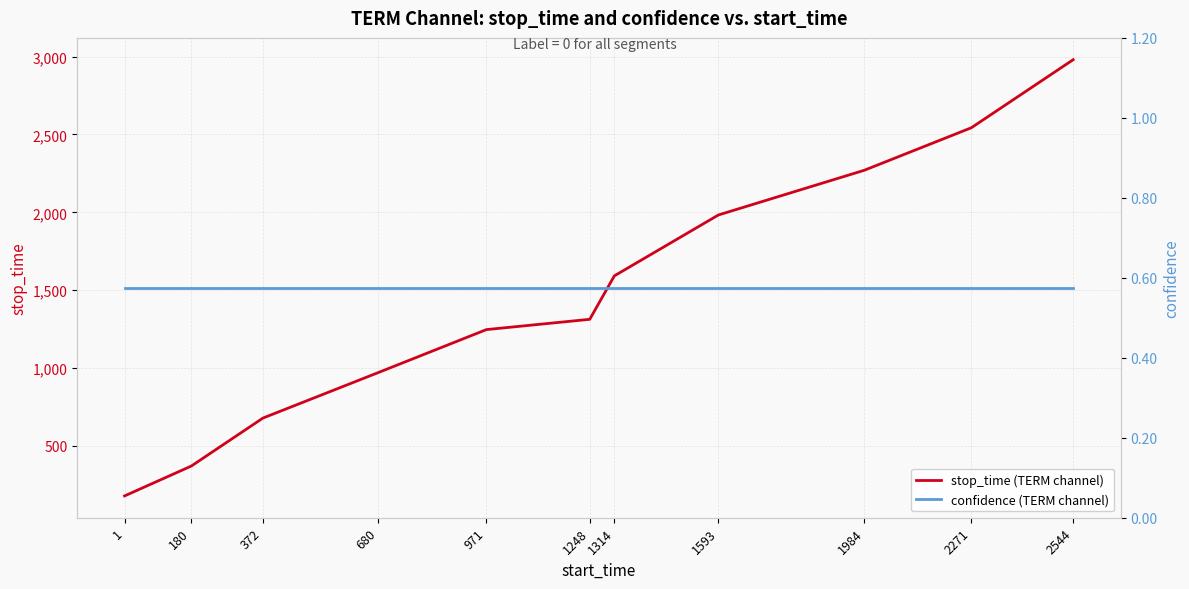

True or false: confidence (TERM channel) and stop_time (TERM channel) cross at least once.

False